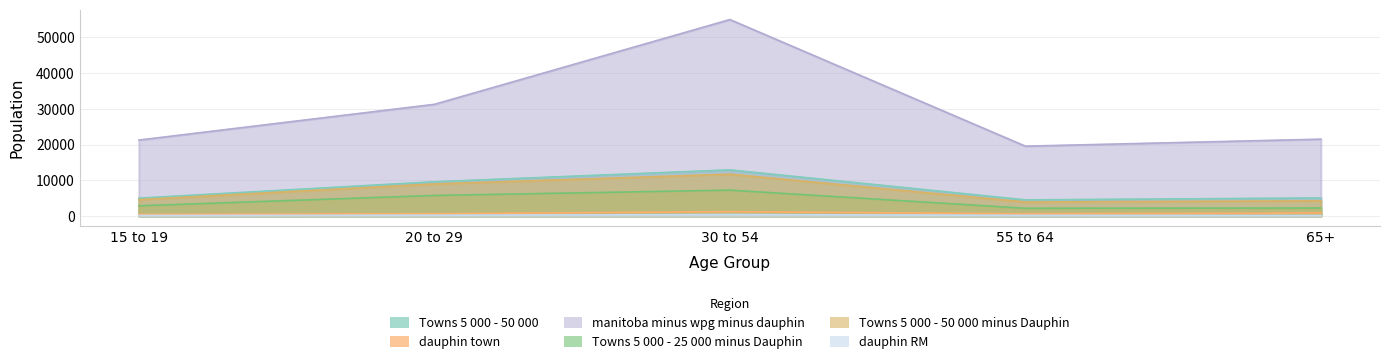

Does the chart display data point markers on the line(s)?

No